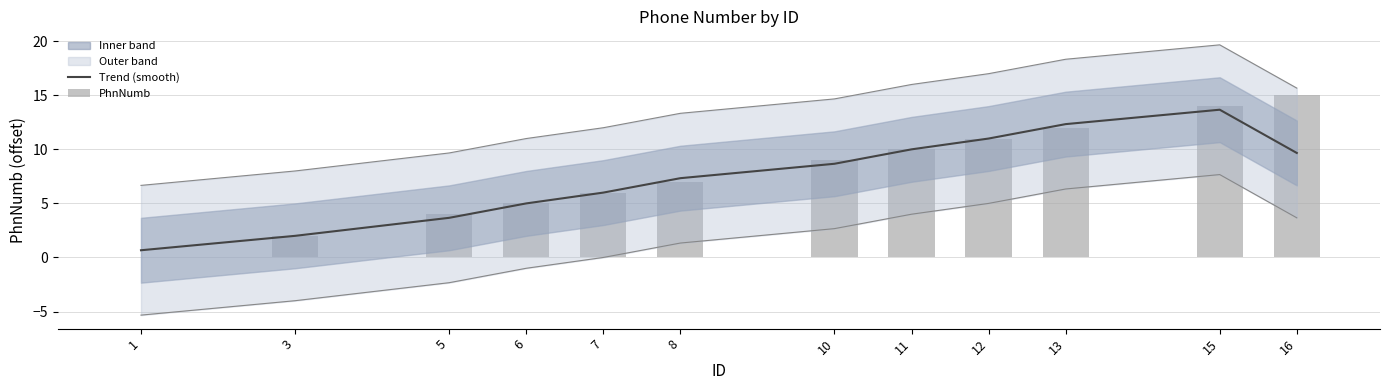

Which has a higher value, 13 or 16?

13